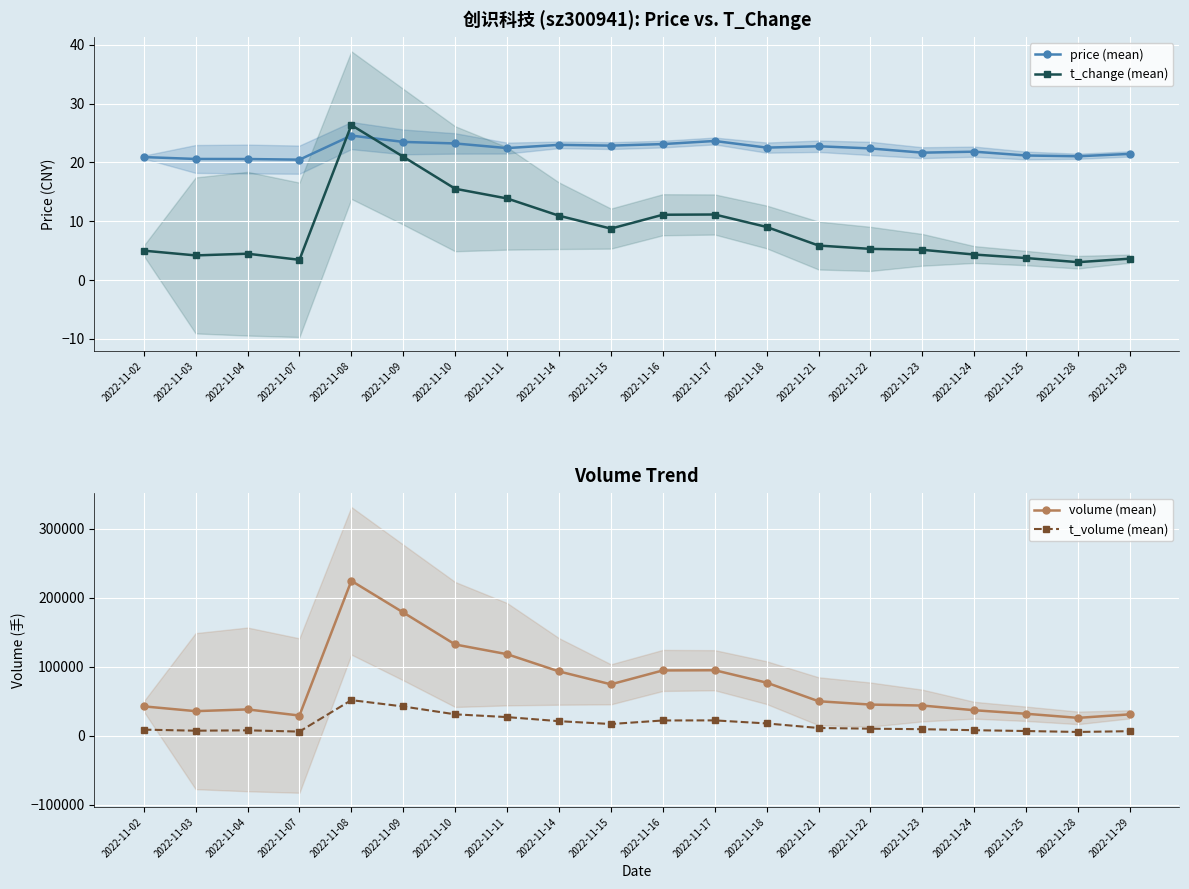

Reading left to right, extract all data points from this chart.

price (mean): 2022-11-02=20.9	2022-11-03=20.6	2022-11-04=20.6	2022-11-07=20.5	2022-11-08=24.6	2022-11-09=23.5	2022-11-10=23.2	2022-11-11=22.4	2022-11-14=23.0	2022-11-15=22.9	2022-11-16=23.1	2022-11-17=23.7	2022-11-18=22.5	2022-11-21=22.8	2022-11-22=22.4	2022-11-23=21.7	2022-11-24=21.8	2022-11-25=21.2	2022-11-28=21.1	2022-11-29=21.5
t_change (mean): 2022-11-02=5.0	2022-11-03=4.2	2022-11-04=4.5	2022-11-07=3.4	2022-11-08=26.4	2022-11-09=21.0	2022-11-10=15.5	2022-11-11=13.9	2022-11-14=10.9	2022-11-15=8.8	2022-11-16=11.1	2022-11-17=11.2	2022-11-18=9.0	2022-11-21=5.9	2022-11-22=5.3	2022-11-23=5.1	2022-11-24=4.3	2022-11-25=3.7	2022-11-28=3.0	2022-11-29=3.6
volume (mean): 2022-11-02=42612.0	2022-11-03=35663.0	2022-11-04=38193.0	2022-11-07=29290.0	2022-11-08=224642.0	2022-11-09=178731.0	2022-11-10=132310.0	2022-11-11=118257.0	2022-11-14=93248.0	2022-11-15=74556.0	2022-11-16=94685.0	2022-11-17=94985.0	2022-11-18=76968.0	2022-11-21=50026.0	2022-11-22=45185.0	2022-11-23=43805.0	2022-11-24=36985.0	2022-11-25=31855.0	2022-11-28=25925.0	2022-11-29=31046.0
t_volume (mean): 2022-11-02=8874.0	2022-11-03=7314.0	2022-11-04=7851.0	2022-11-07=6033.0	2022-11-08=51640.0	2022-11-09=42440.0	2022-11-10=31042.0	2022-11-11=27051.0	2022-11-14=21127.0	2022-11-15=17009.0	2022-11-16=22141.0	2022-11-17=22270.0	2022-11-18=17839.0	2022-11-21=11254.0	2022-11-22=10217.0	2022-11-23=9507.0	2022-11-24=8030.0	2022-11-25=6830.0	2022-11-28=5488.0	2022-11-29=6618.0